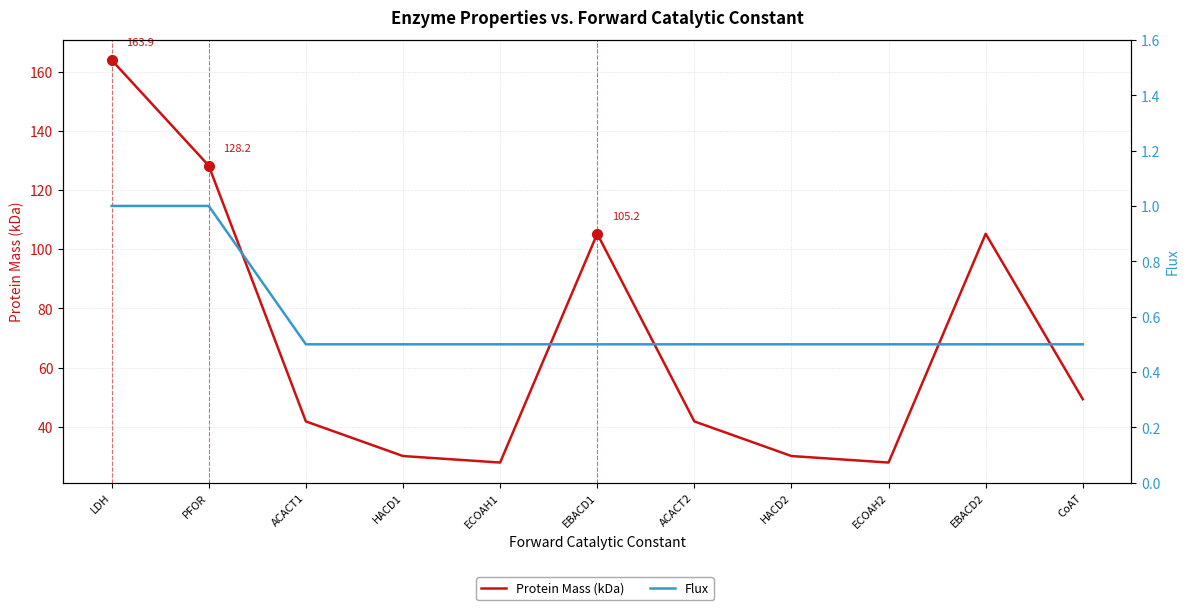

What is the label of the 3rd point from the left?

ACACT1